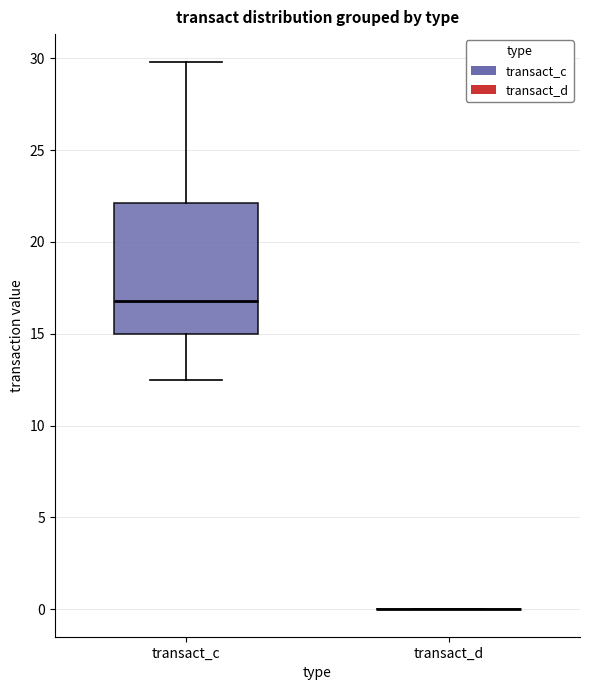

Reading left to right, transcribe this box plot: for each box, give where its median line is, the range the box spans, and where its two whiskers end, as read against the y-axis. The values are not printed on the chart, so give them approximately, as read against the axis.

transact_c: median 17.0, box 15.0 to 22.0, whiskers 12.5 to 30.0
transact_d: box collapsed to a line at 0.0, whiskers 0.0 to 0.0